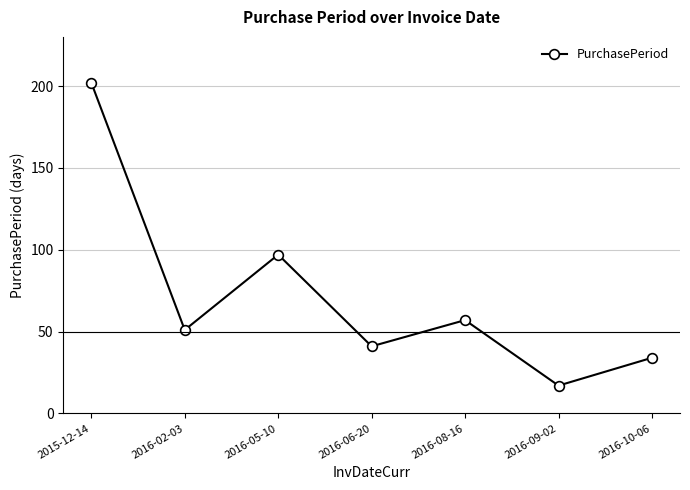

The chart shows a value of 10 at 2016-09-02. True or false?

False